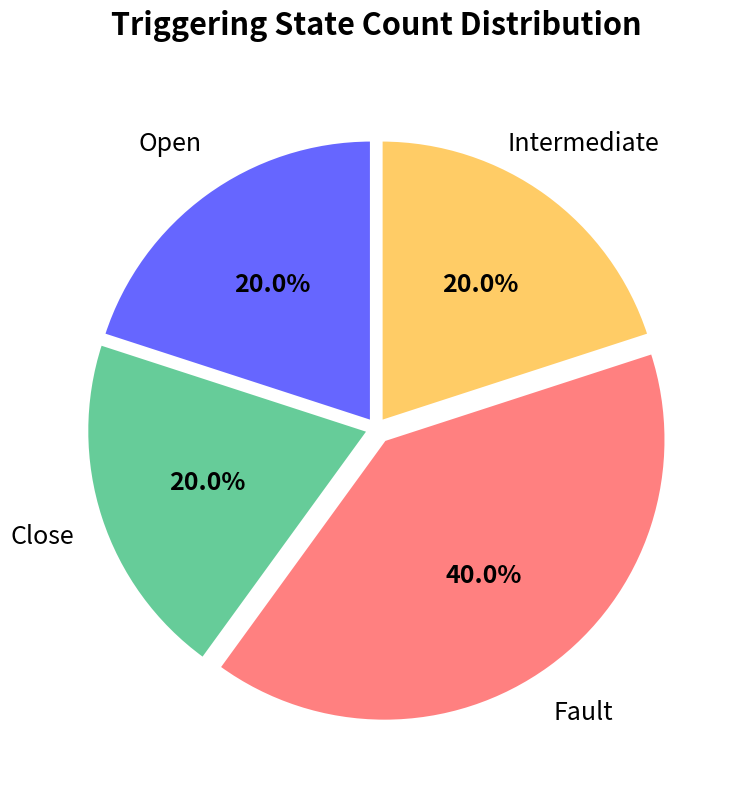

Does any single category account for the majority?

No